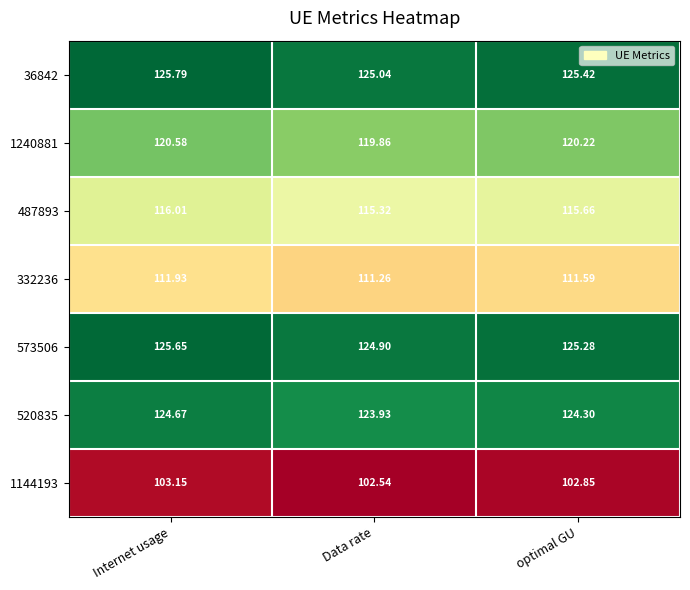

List the labels in order of 1144193 value, smallest first.

Data rate, optimal GU, Internet usage